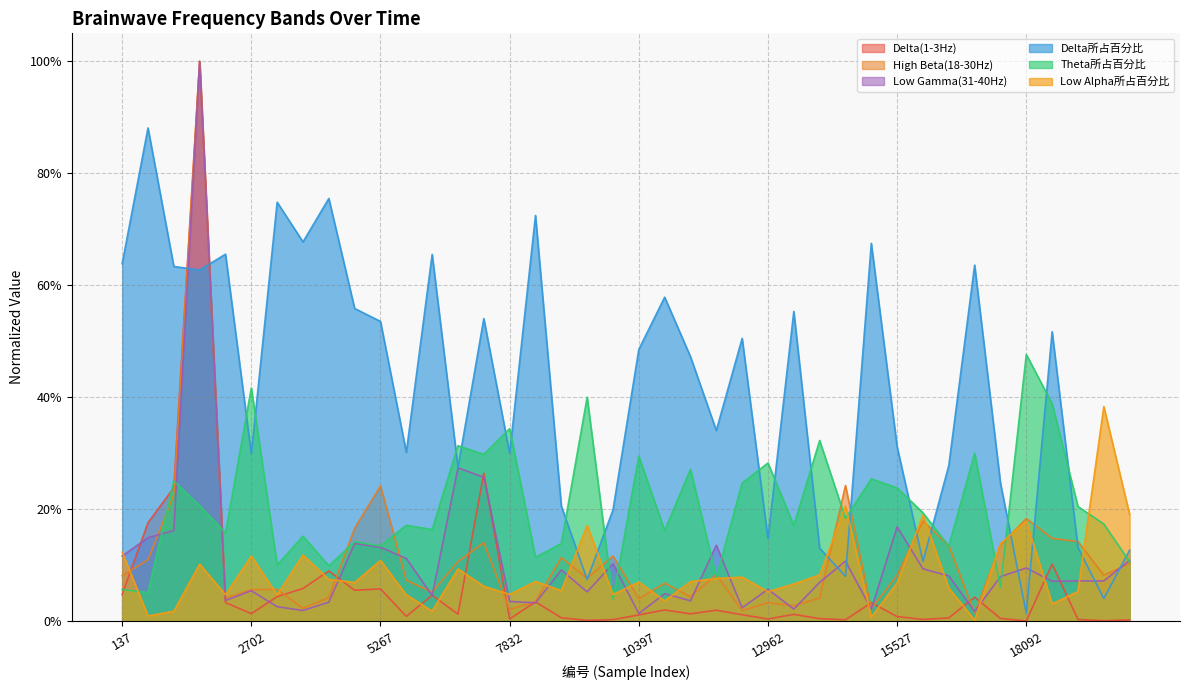

What is the value of the Theta所占百分比 point at the 9th from the left?

0.1